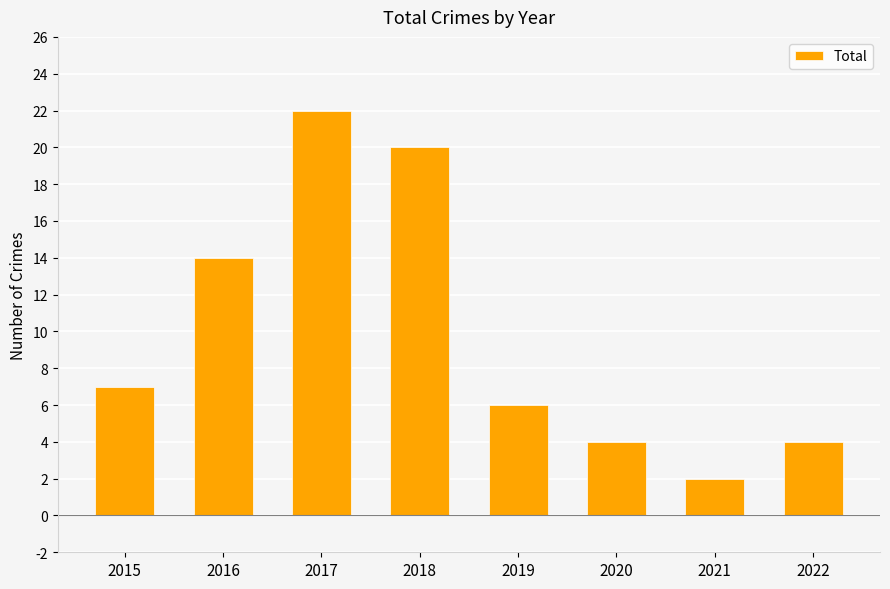

What is the approximate value at 2022?

4